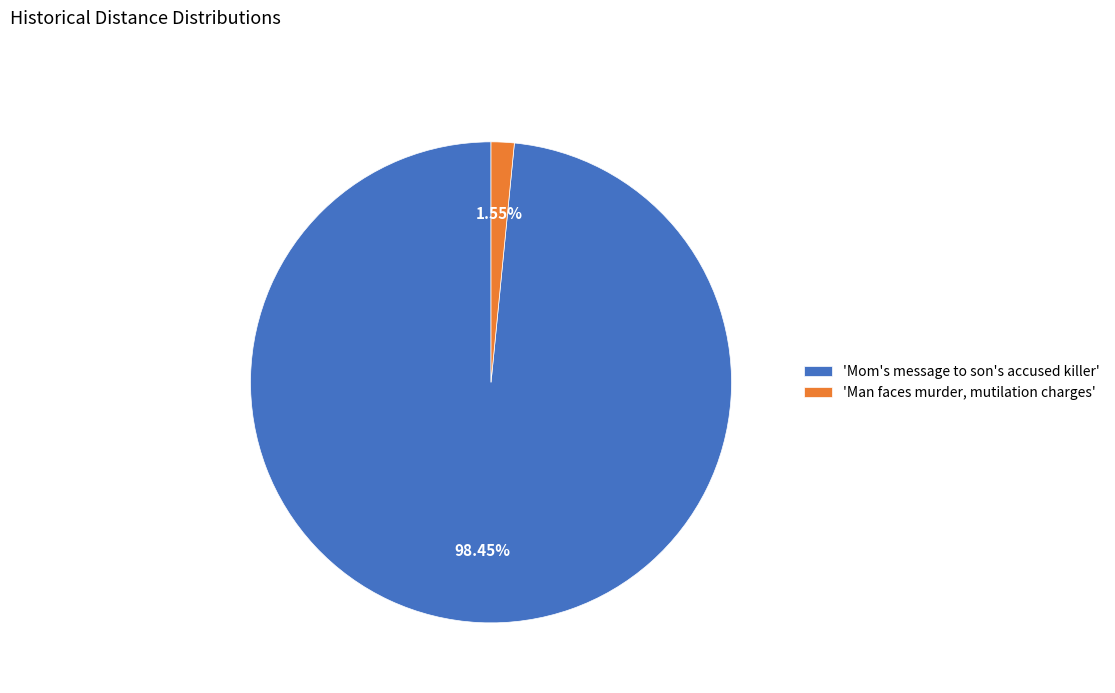

What is the smallest slice in the pie chart?

'Man faces murder, mutilation charges'